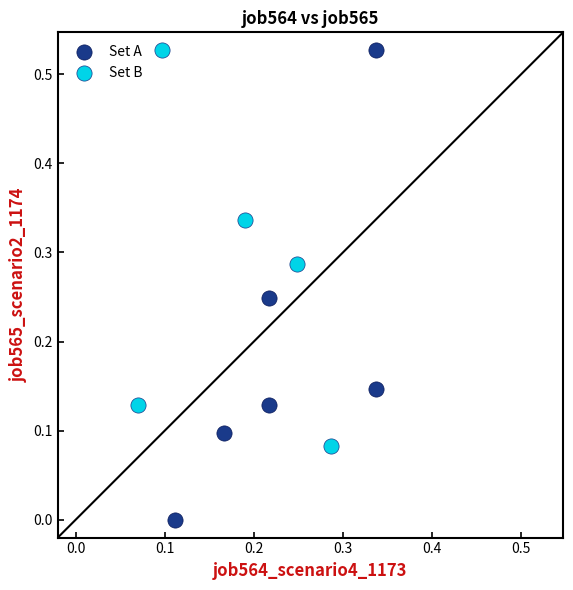

Which series contains the lowest Y value?

Set A